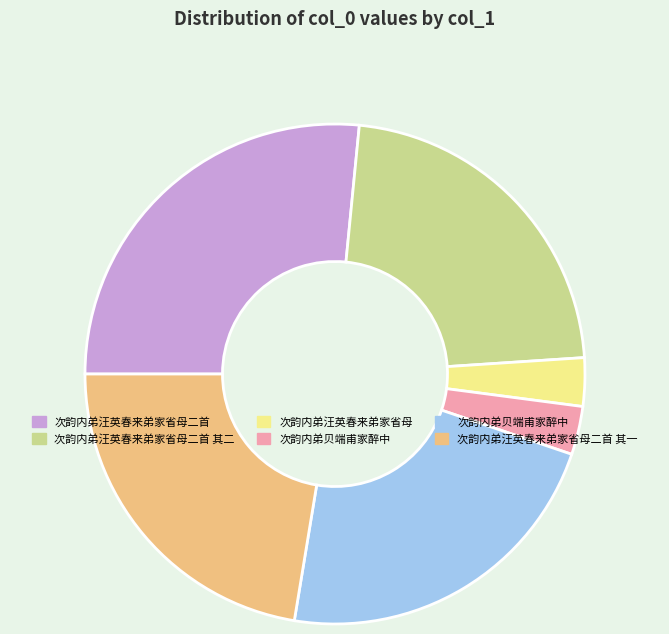

Is there any slice that represents more than half of the pie?

No